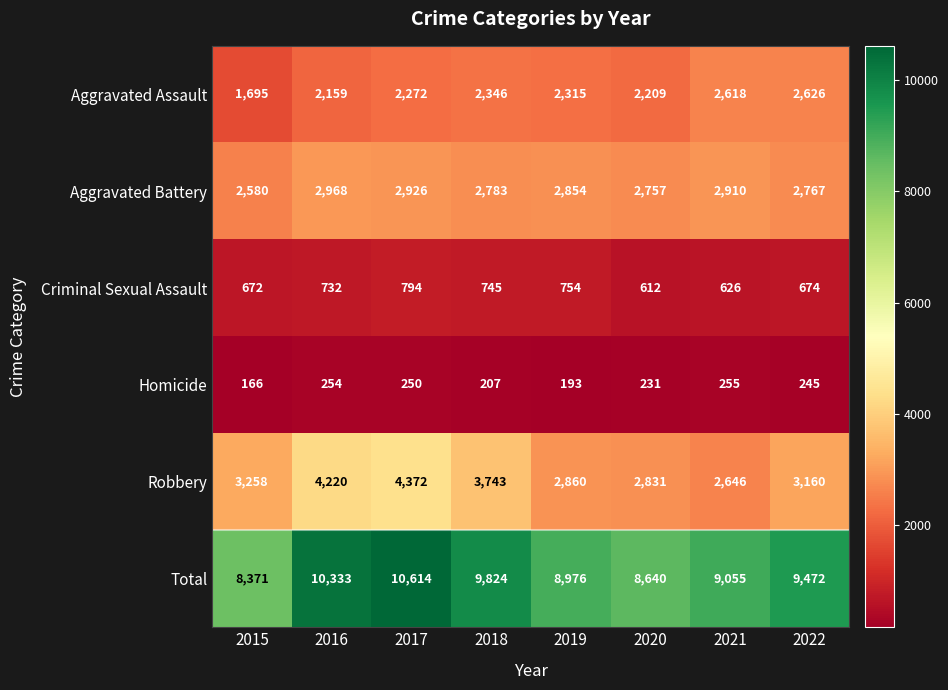

Is the value of Robbery at 2017 greater than the value of Aggravated Battery at 2020?

Yes